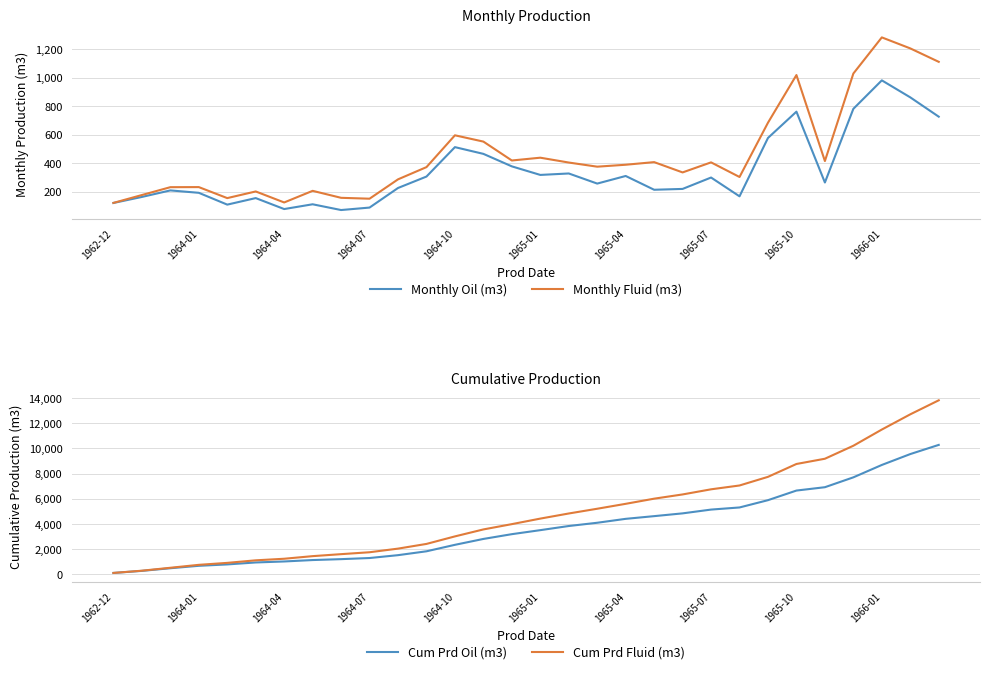

What is the value of the Cum Prd Fluid (m3) point at the 16th from the left?

4431.7